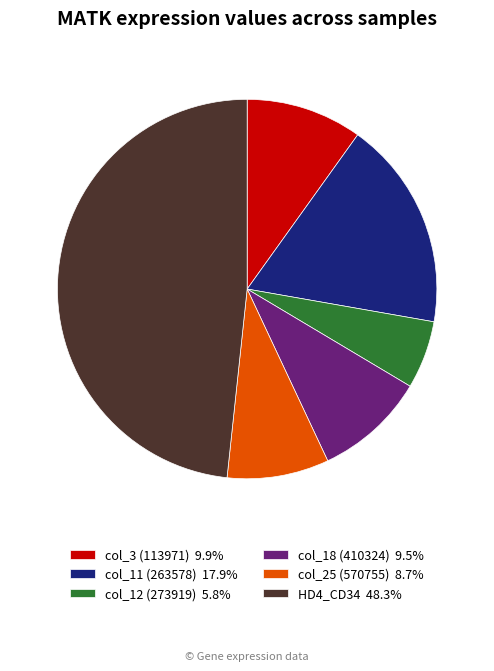

Does any single category account for the majority?

No